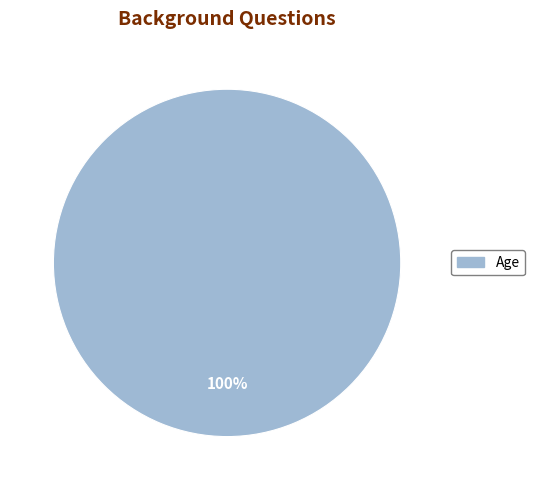

Is there any slice that represents more than half of the pie?

Yes